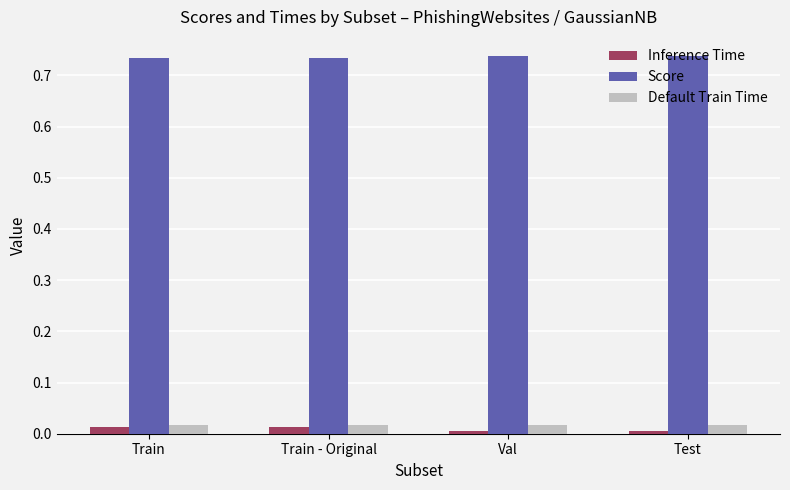

Is the value of Inference Time at Train - Original greater than the value of Score at Train?

No